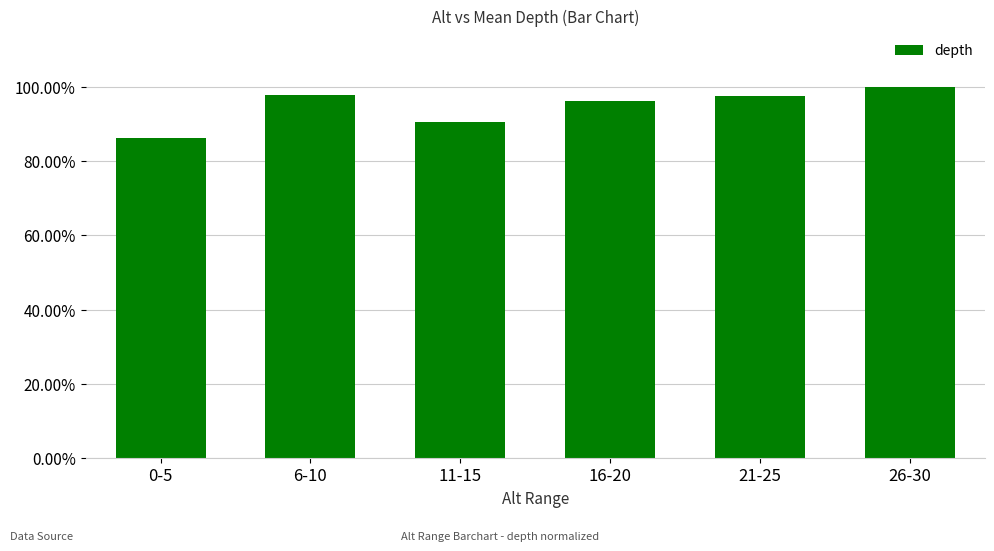

Rank the categories by value from lowest to highest.

0-5, 11-15, 16-20, 21-25, 6-10, 26-30